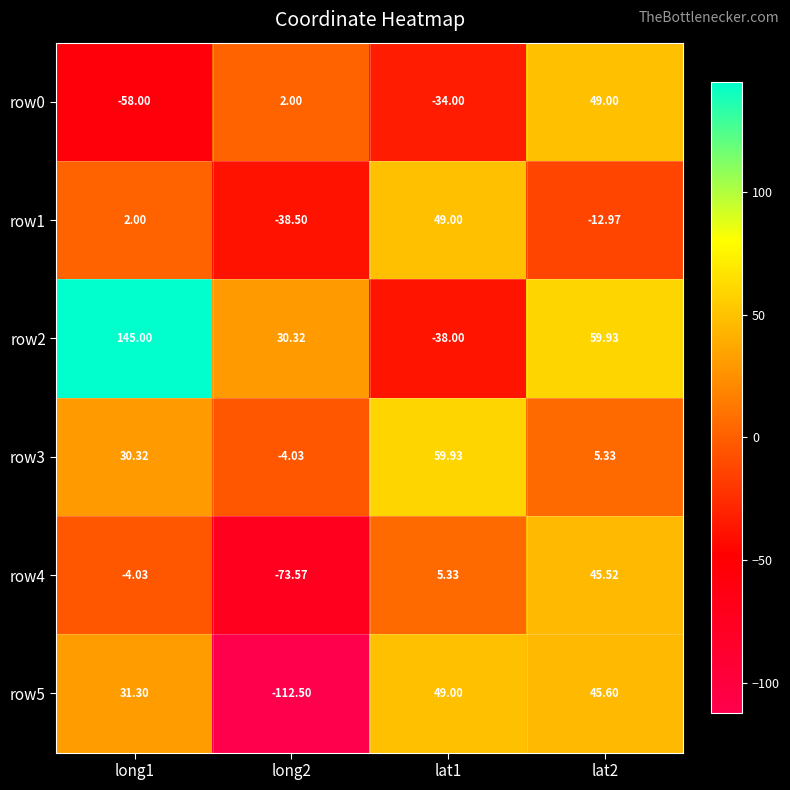

Is the value of row0 at lat2 greater than the value of row3 at lat2?

Yes